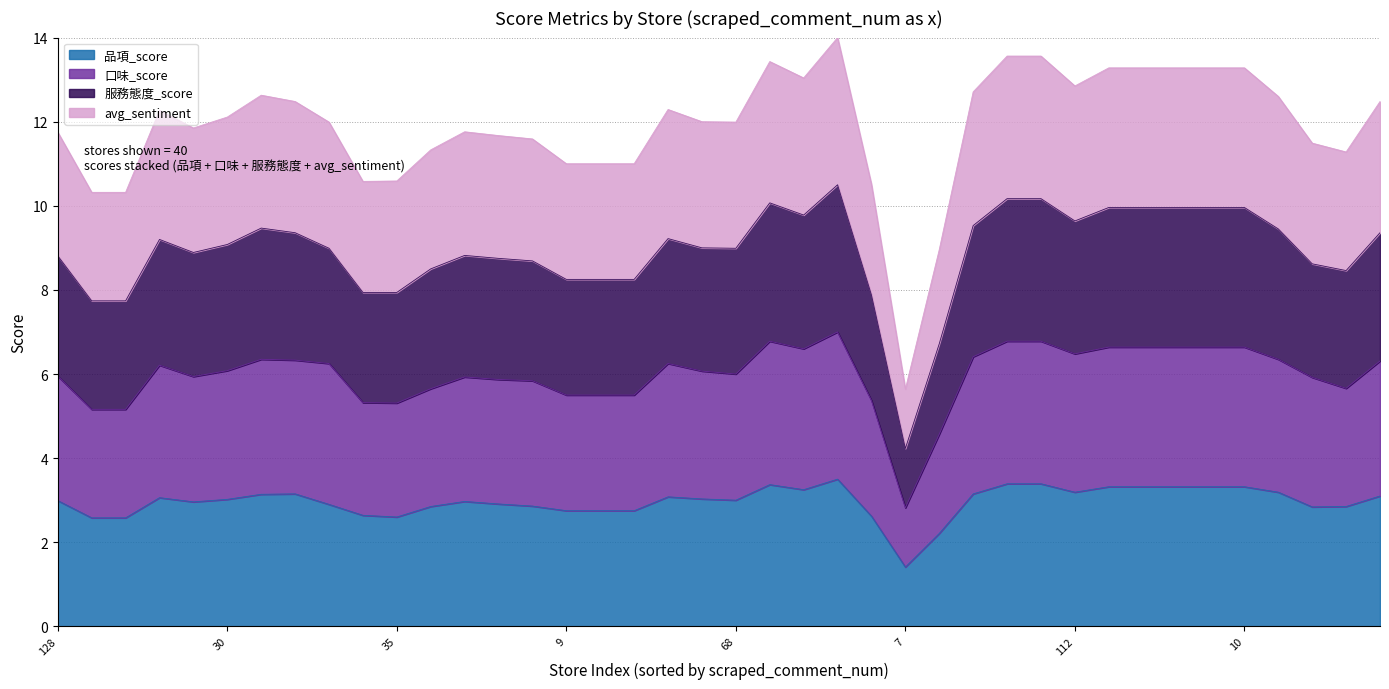

The 服務態度_score series shows 12.8 at 73. True or false?

False